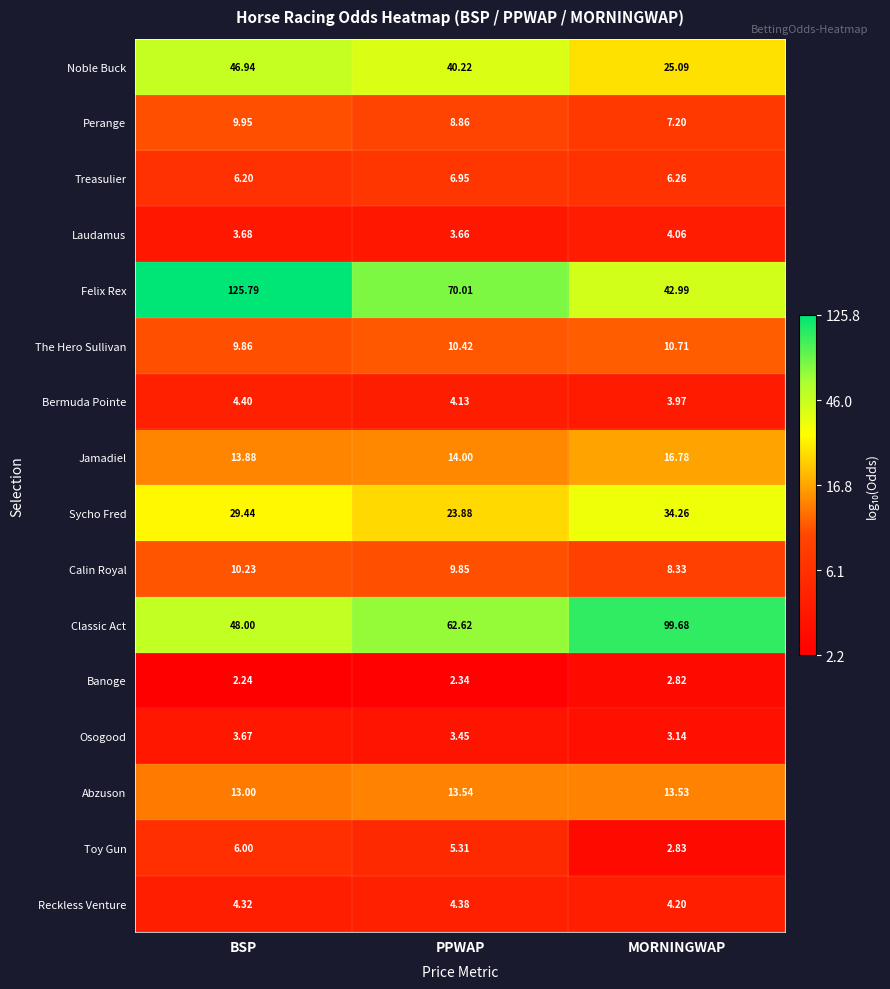

List the series in order of their peak value, lowest first.

Banoge, Osogood, Laudamus, Reckless Venture, Bermuda Pointe, Toy Gun, Treasulier, Perange, Calin Royal, The Hero Sullivan, Abzuson, Jamadiel, Sycho Fred, Noble Buck, Classic Act, Felix Rex